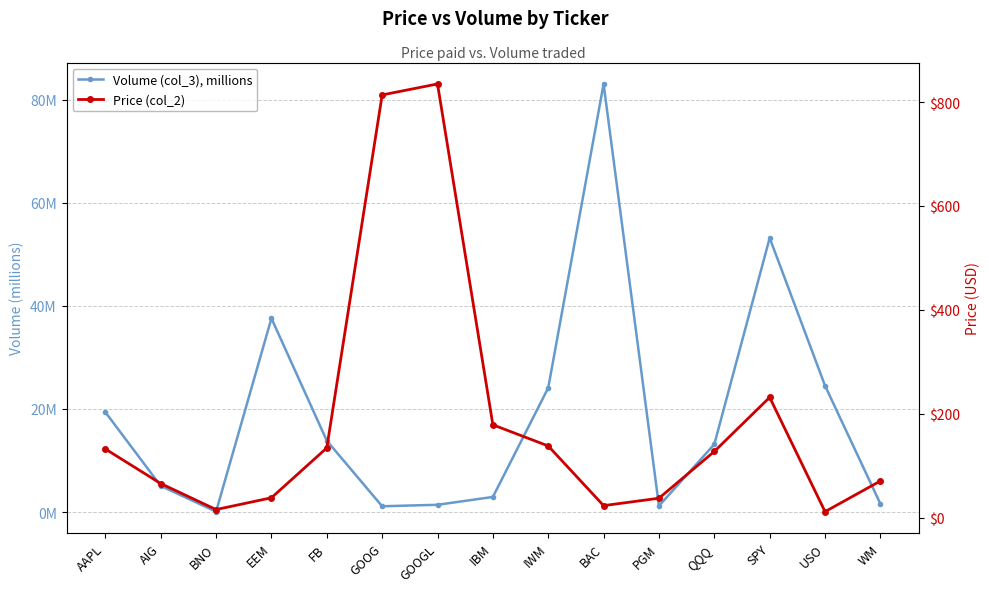

What is the average value of the Volume (col_3), millions series?

18.8